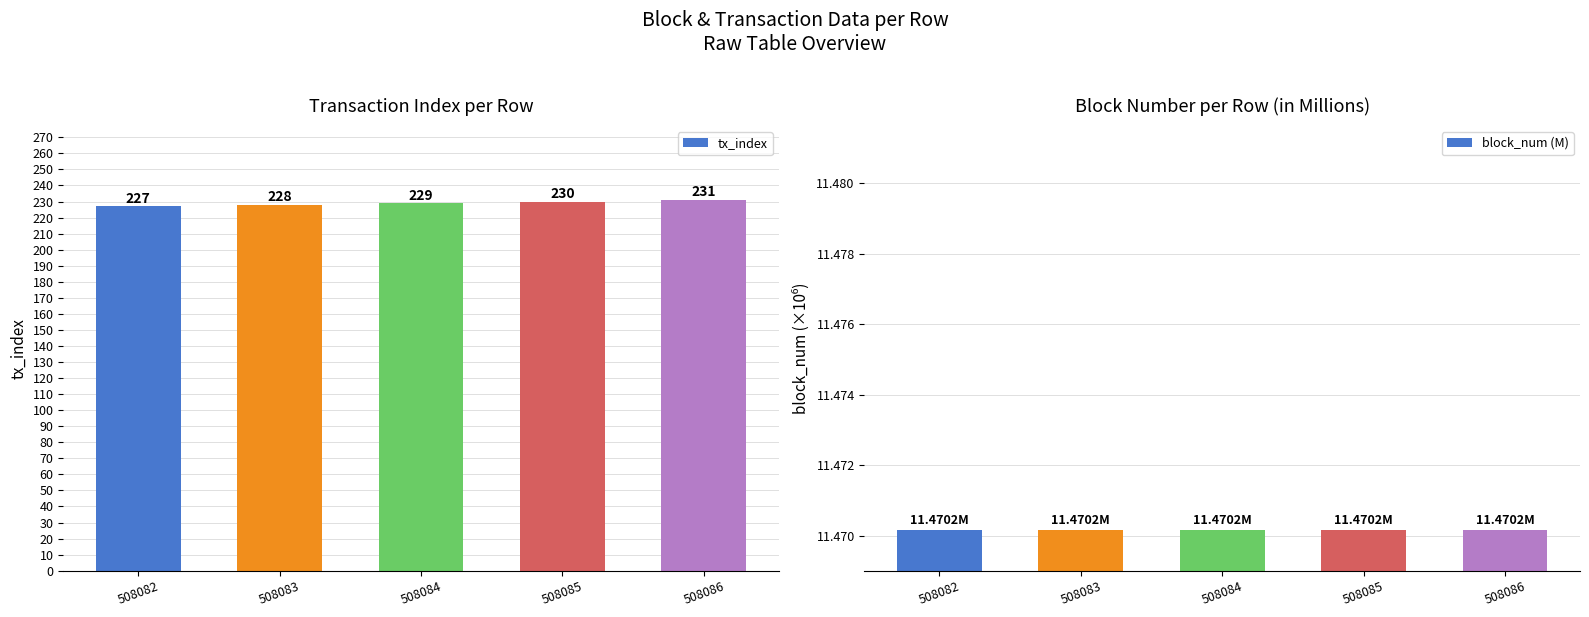

How many bars are there in each group?

2